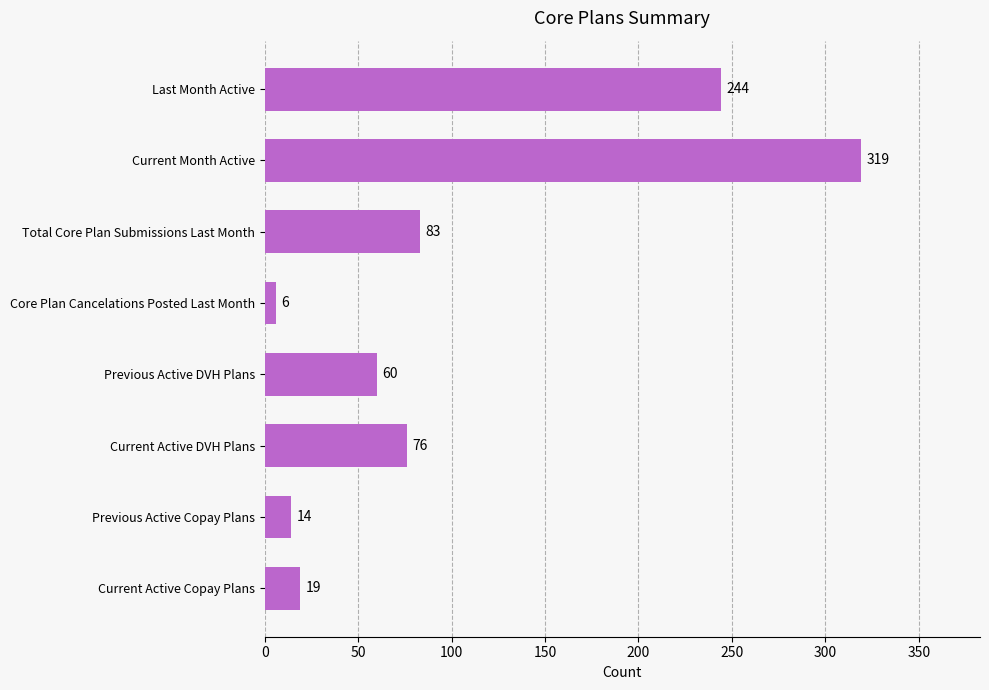

At which category does the chart reach its peak across all series?

Current Month Active